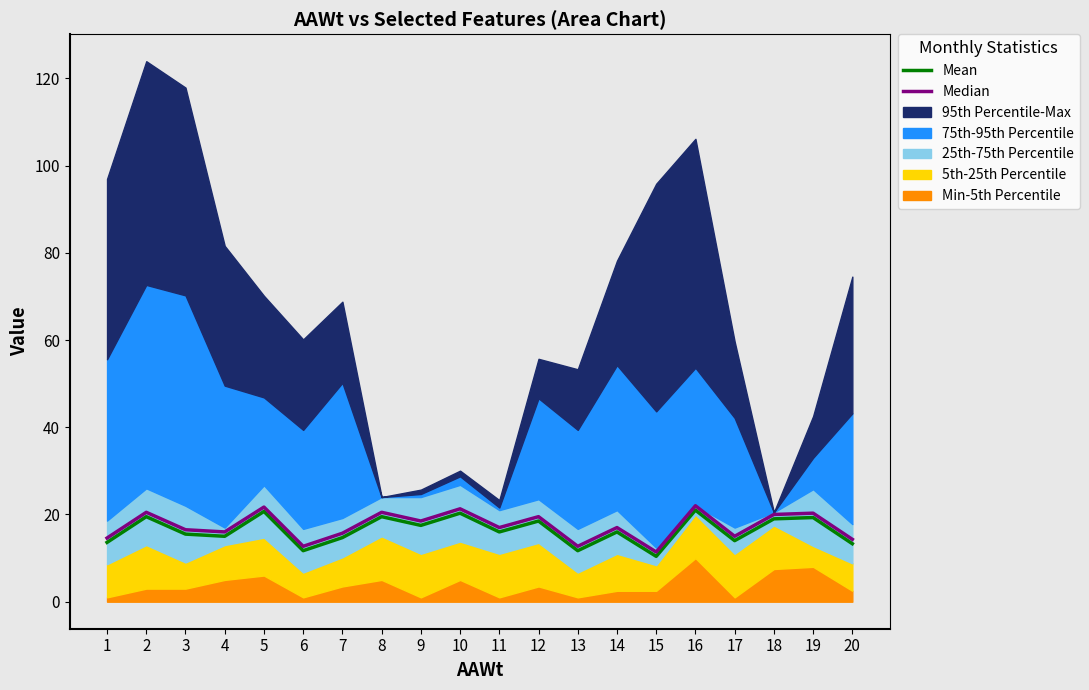

Reading left to right, what are all the values shown in this chart?

Mean: 13.6	19.5	15.5	15.0	20.7	11.7	14.7	19.5	17.5	20.3	16.0	18.5	11.7	16.0	10.4	21.0	14.0	19.0	19.3	13.3
Median: 14.6	20.5	16.5	16.0	21.7	12.7	15.7	20.5	18.5	21.3	17.0	19.5	12.7	17.0	11.4	22.0	15.0	20.0	20.3	14.3